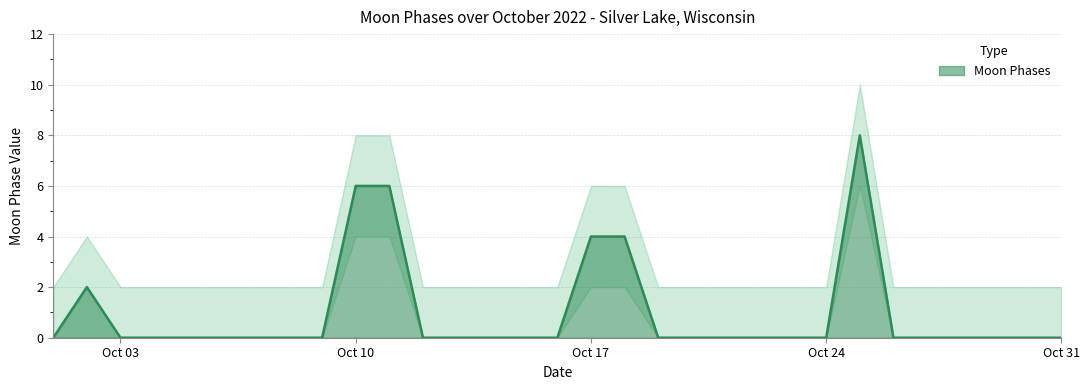

Reading left to right, what are all the values shown in this chart?

0	2	0	0	0	0	0	0	0	6	6	0	0	0	0	0	4	4	0	0	0	0	0	0	8	0	0	0	0	0	0